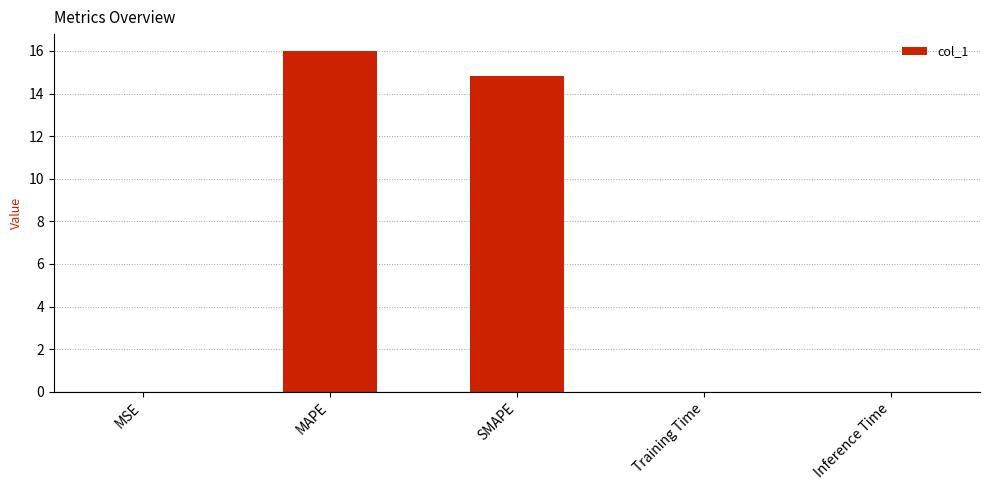

The value at Inference Time is 0.0. True or false?

True